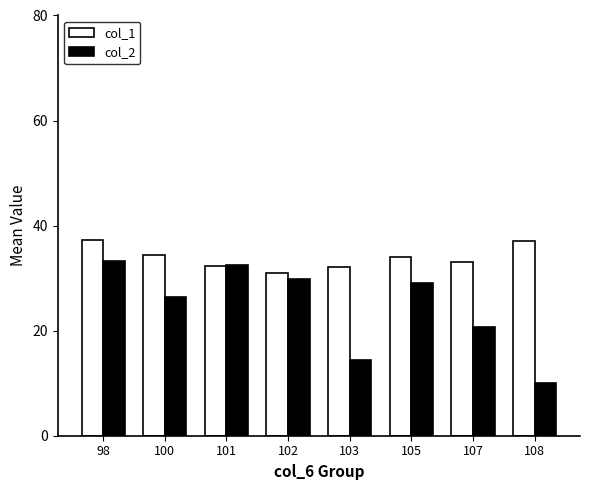

Rank the series by their maximum value, from highest to lowest.

col_1, col_2